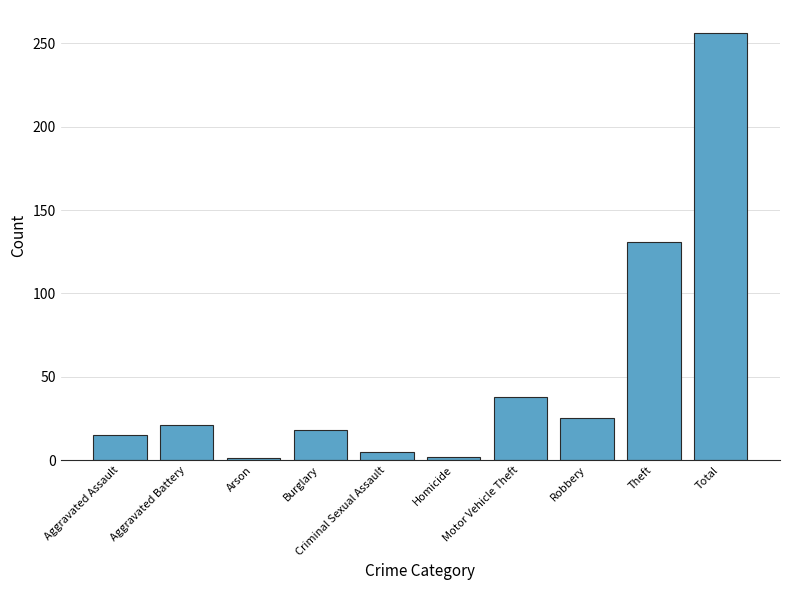

What is the sum of the values at Motor Vehicle Theft and Homicide?

40